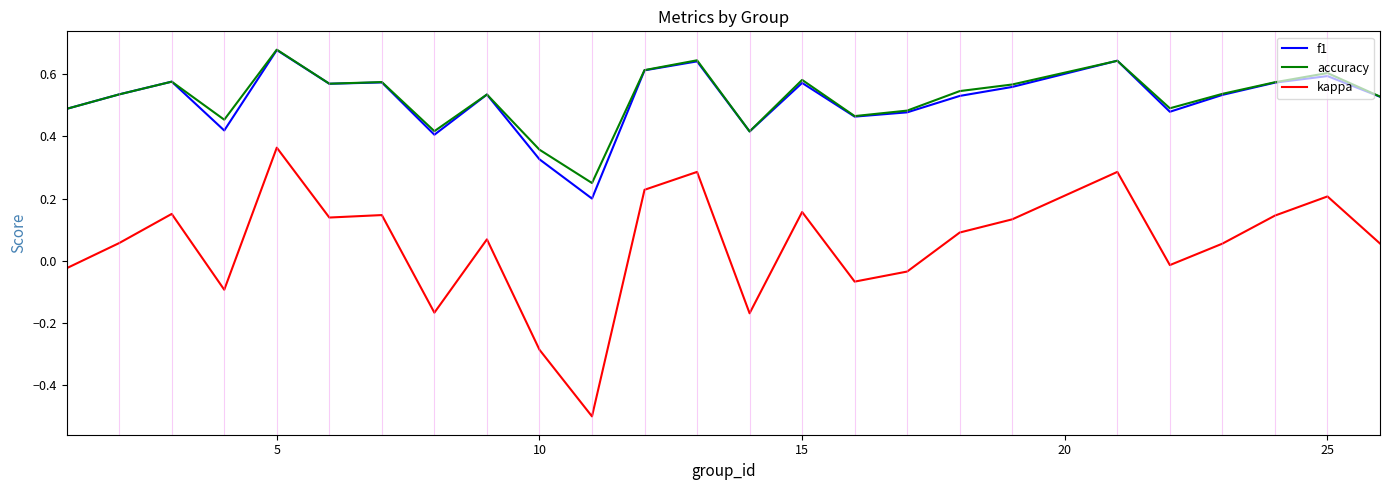

True or false: f1 and kappa cross at least once.

False